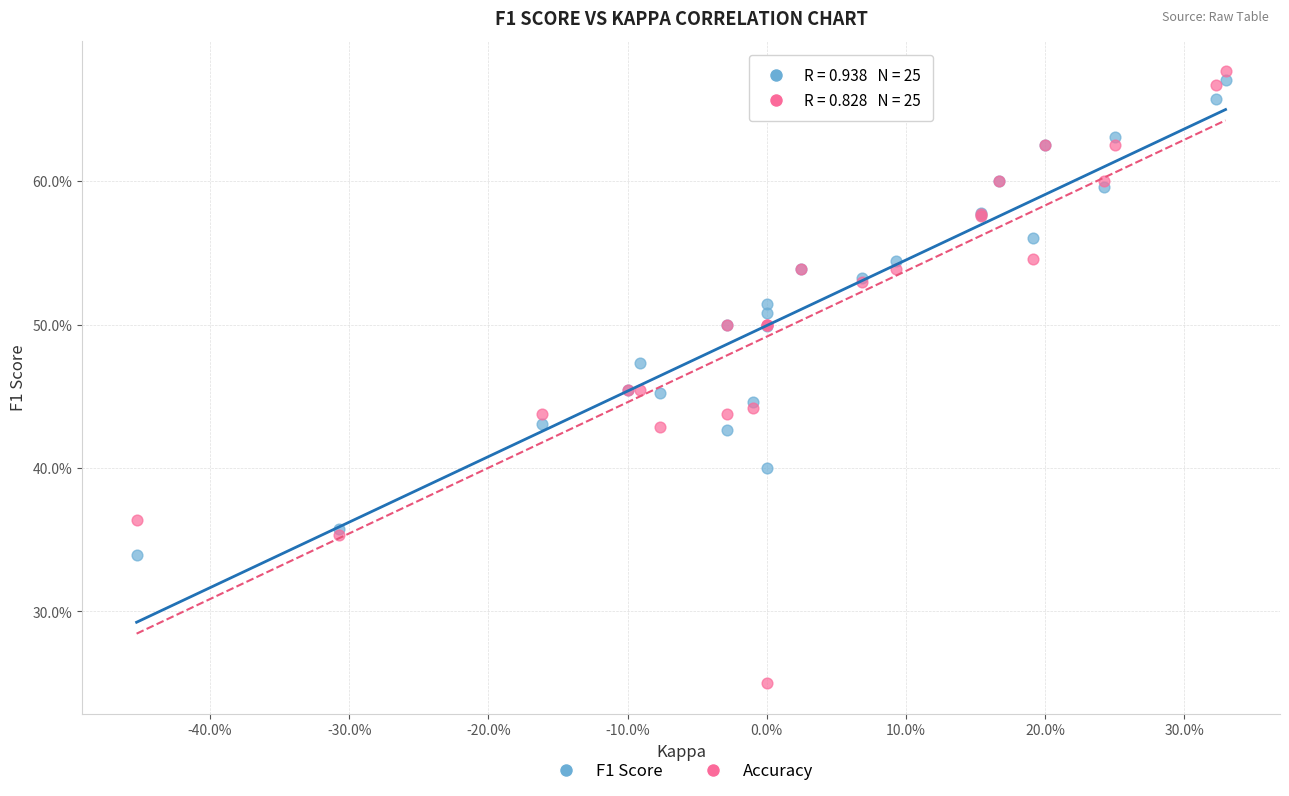

What are all the series names shown in the legend?

F1 Score, Accuracy